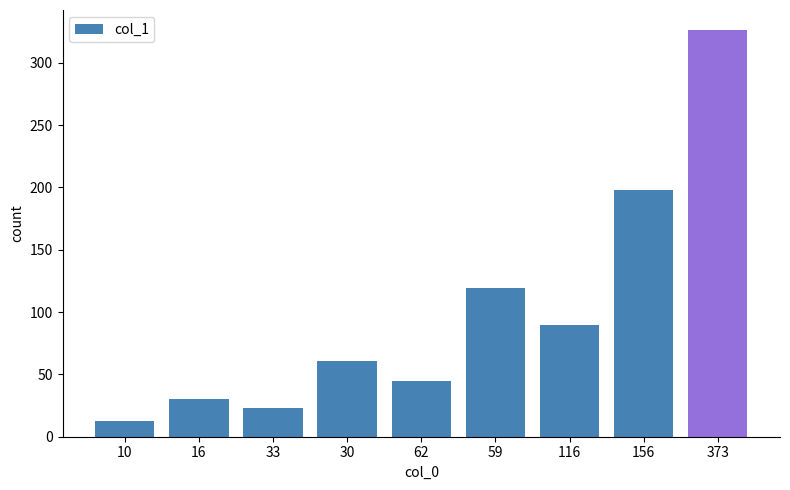

At which label is the value closest to 169?

156